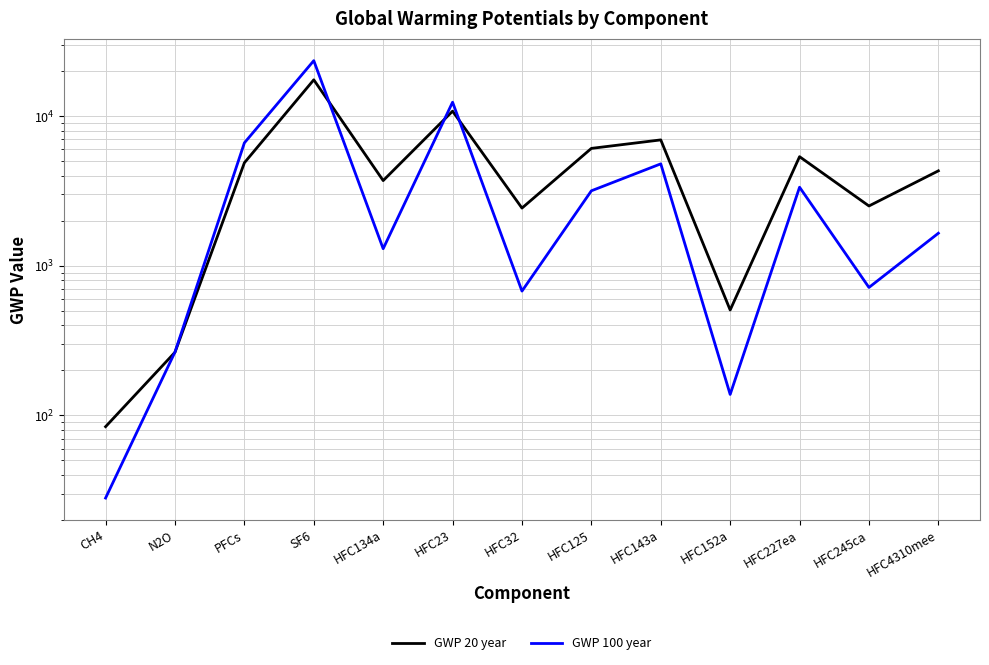

What is the sum of all GWP 100 year values?

58624